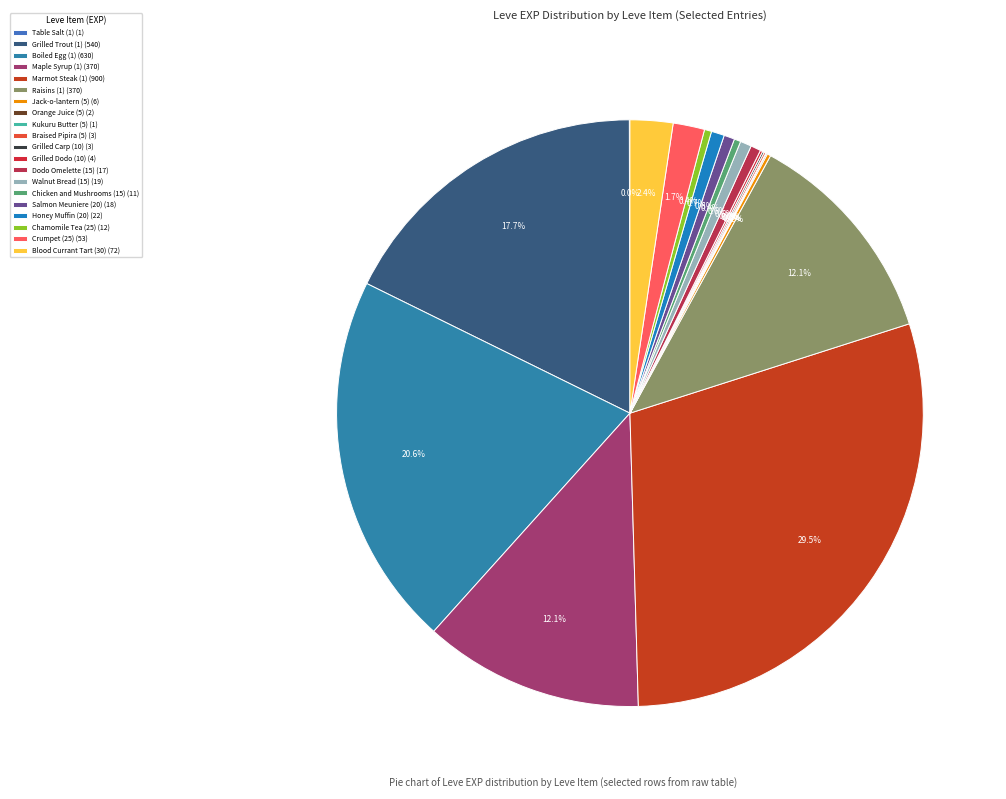

How many slices are in this pie chart?

20